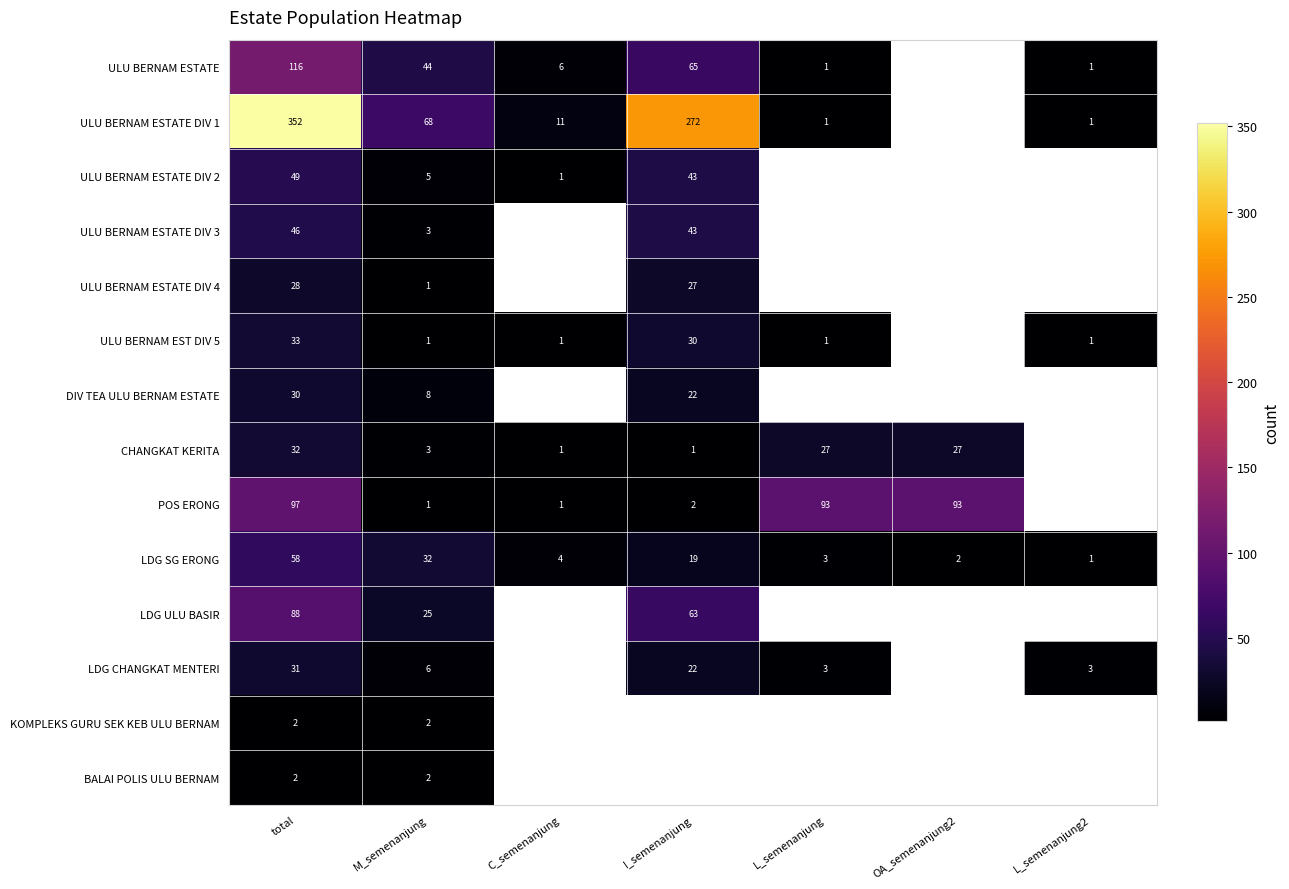

How many data points does each series have?

7